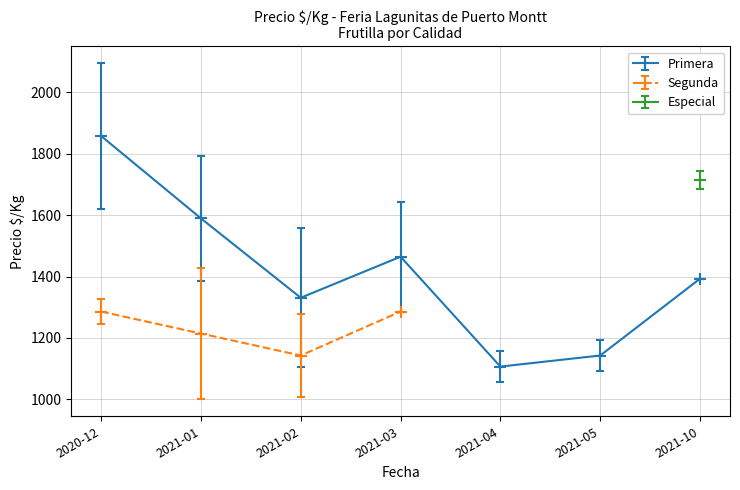

List the series in order of their peak value, lowest first.

Segunda, Especial, Primera